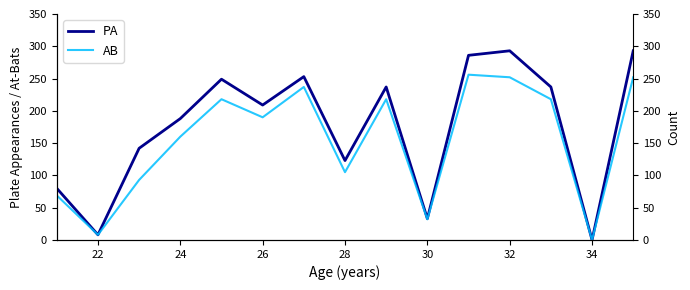

Which series has the largest range (max minus min)?

PA